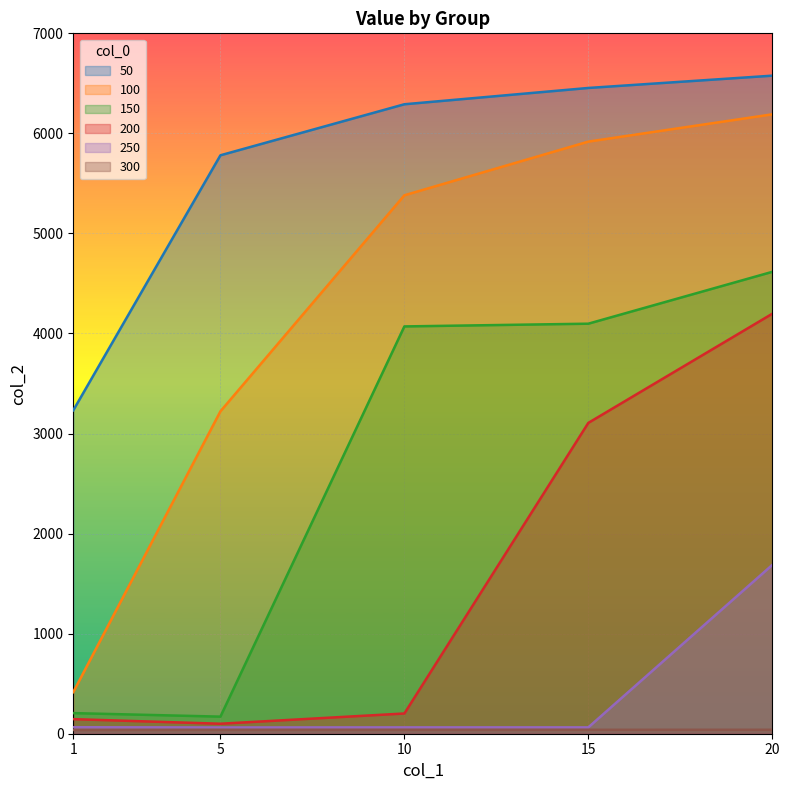

Is it true that 200 equals 251.0 at 1?

False